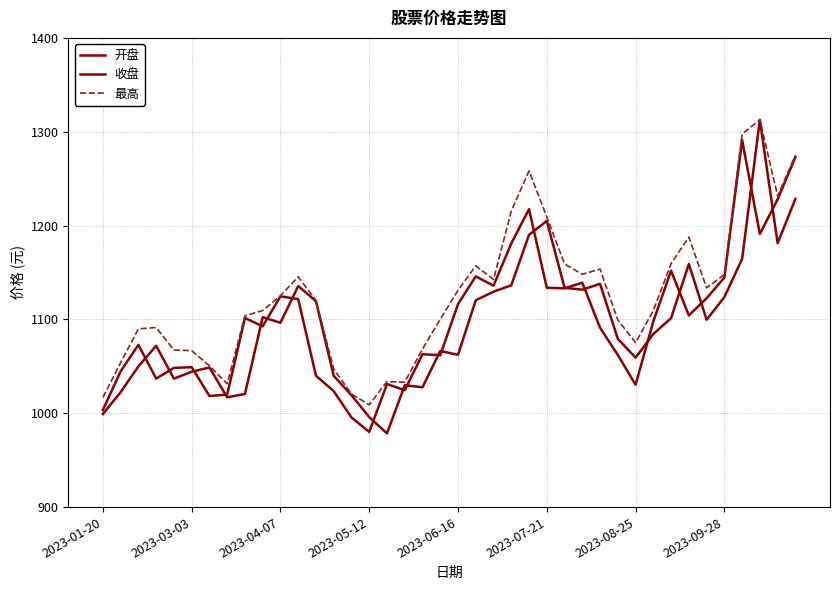

In 收盘, how many points are lower than both neighbors (excluding endpoints)?

11